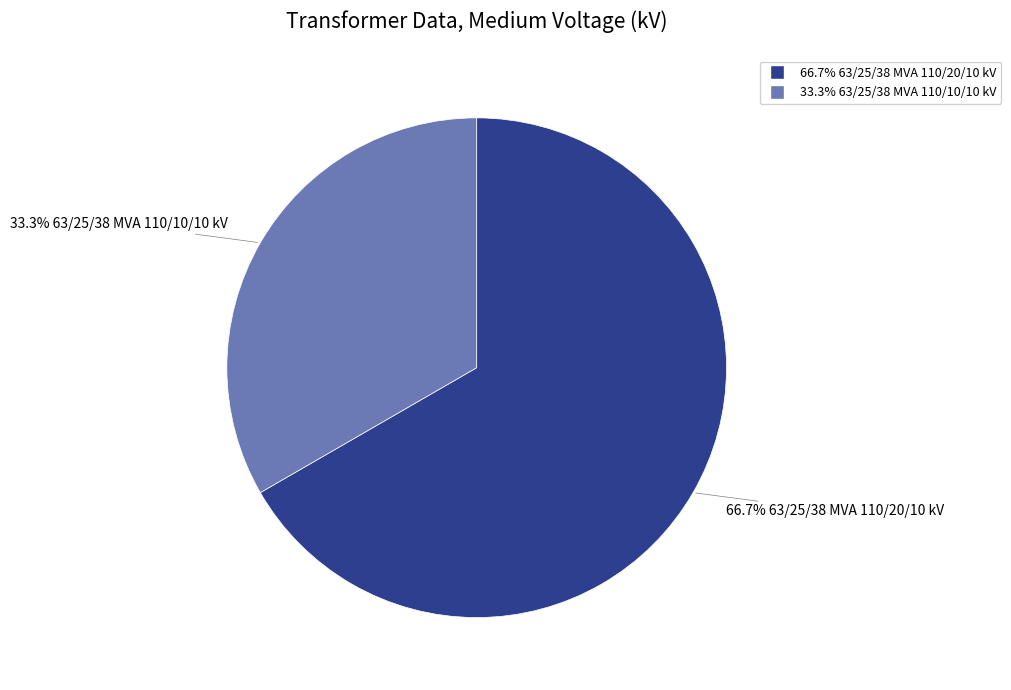

Does any single category account for the majority?

Yes